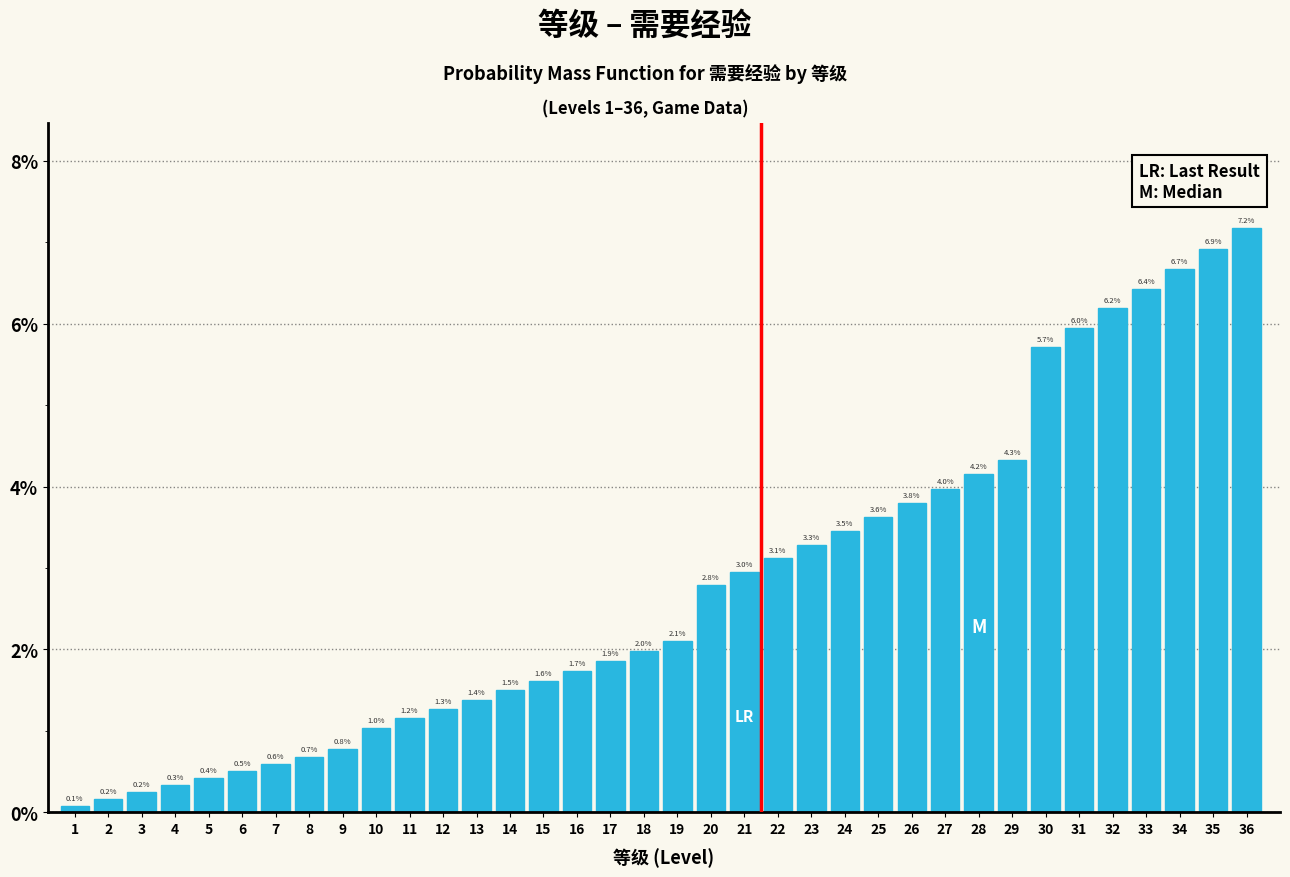

Reading left to right, extract all data points from this chart.

0.1	0.2	0.2	0.3	0.4	0.5	0.6	0.7	0.8	1.0	1.2	1.3	1.4	1.5	1.6	1.7	1.9	2.0	2.1	2.8	3.0	3.1	3.3	3.5	3.6	3.8	4.0	4.2	4.3	5.7	6.0	6.2	6.4	6.7	6.9	7.2